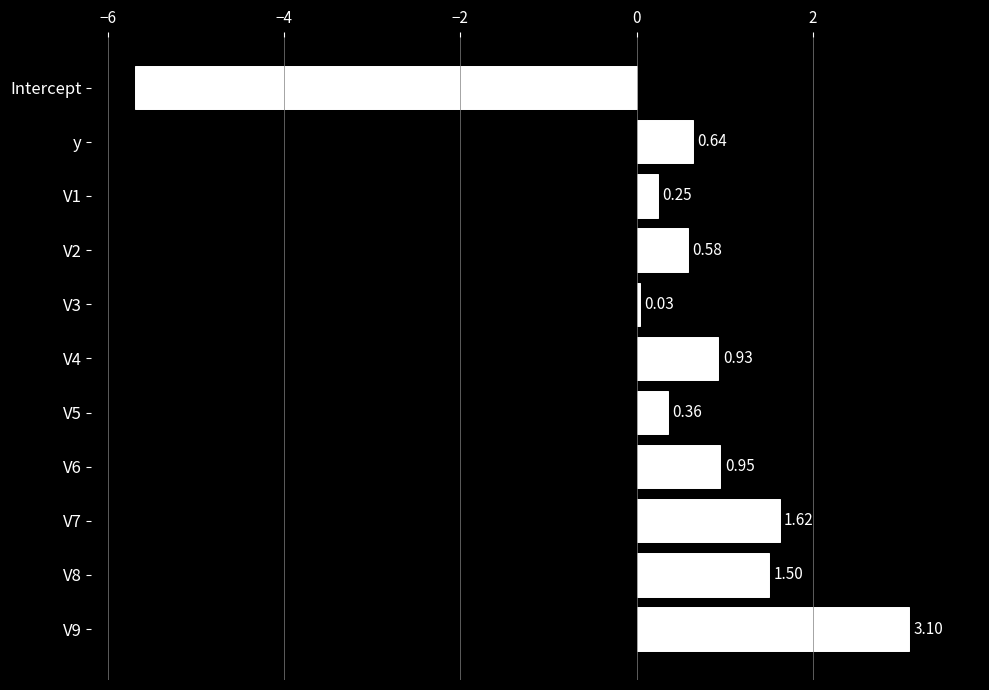

What is the difference between the maximum and minimum values?

8.8